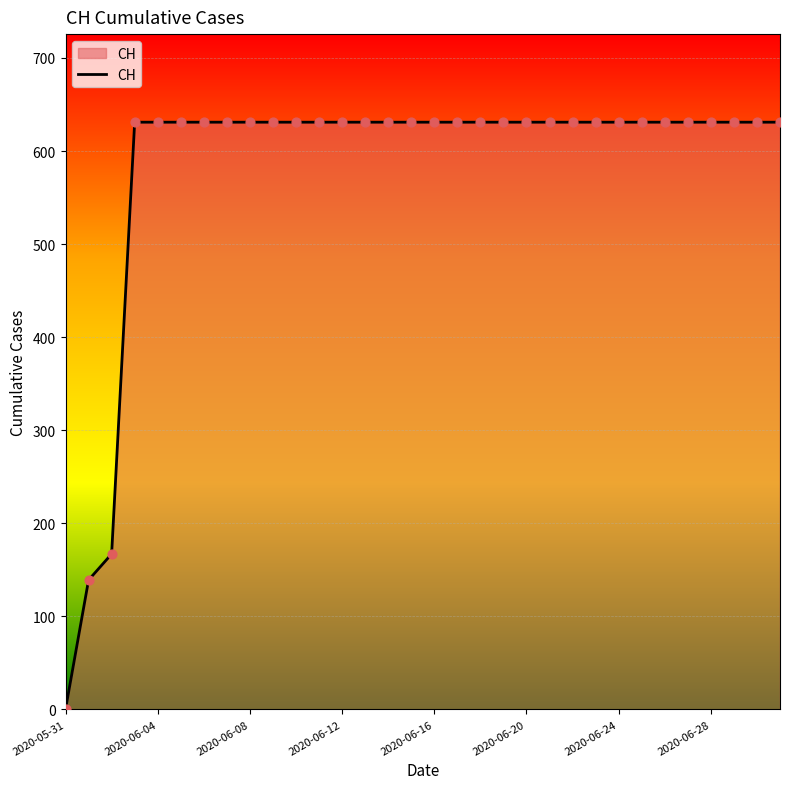

What is the greatest value displayed?

631